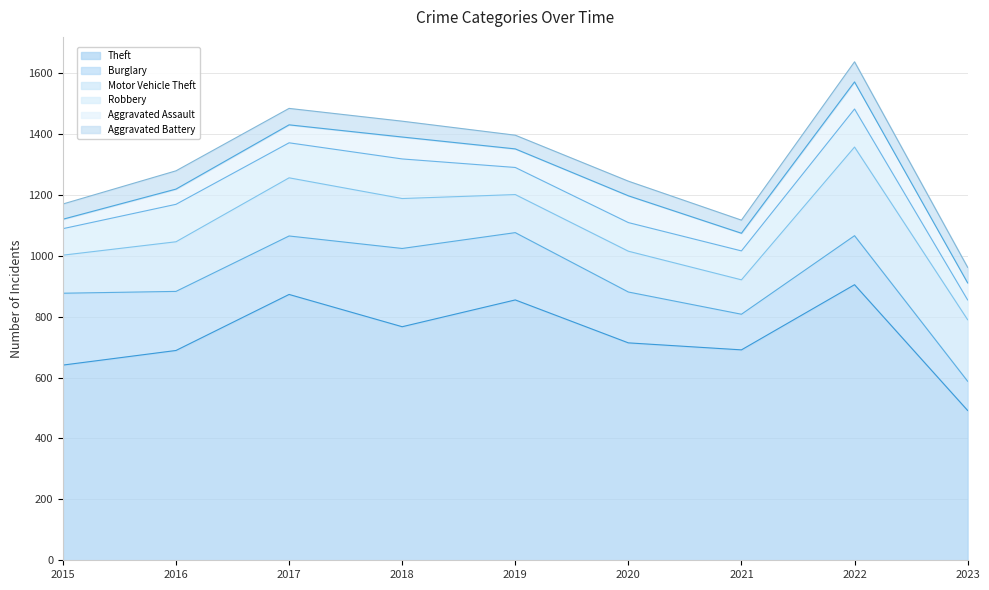

True or false: Motor Vehicle Theft has a value of 125 at 2019.

True